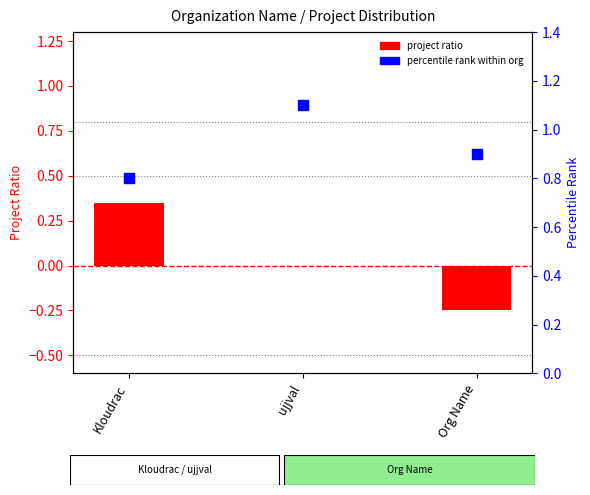

Which series has the largest total across all categories?

percentile rank within org